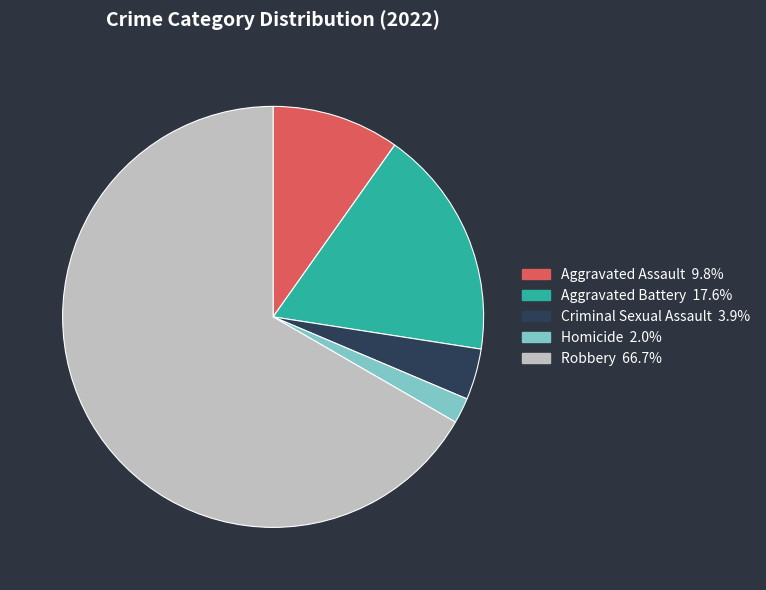

Is it true that Robbery is 79% of the pie?

False